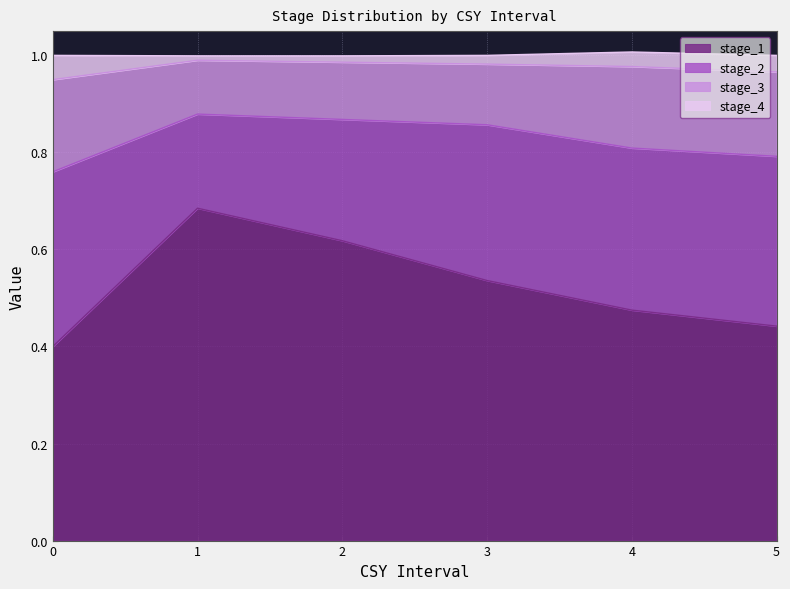

How many data points does each series have?

6